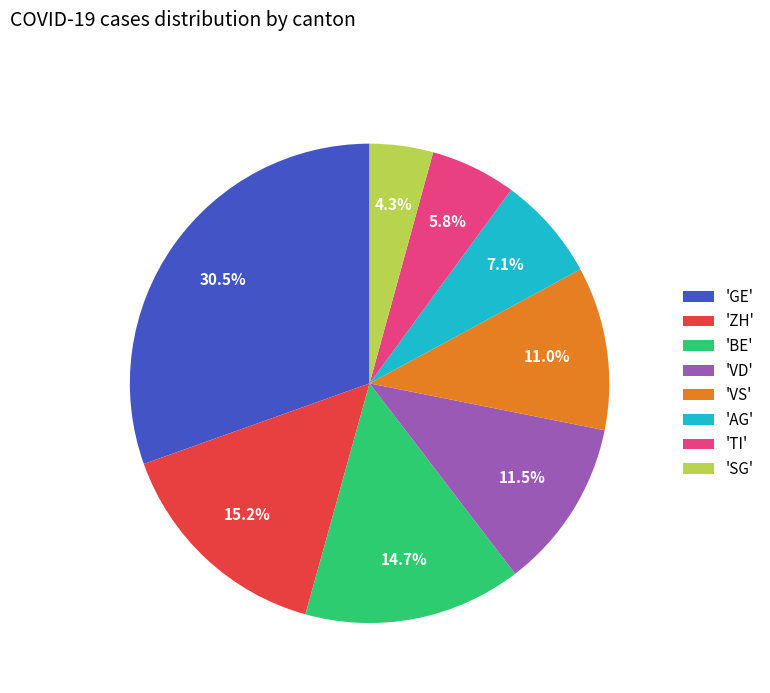

Count the number of slices in the pie.

8